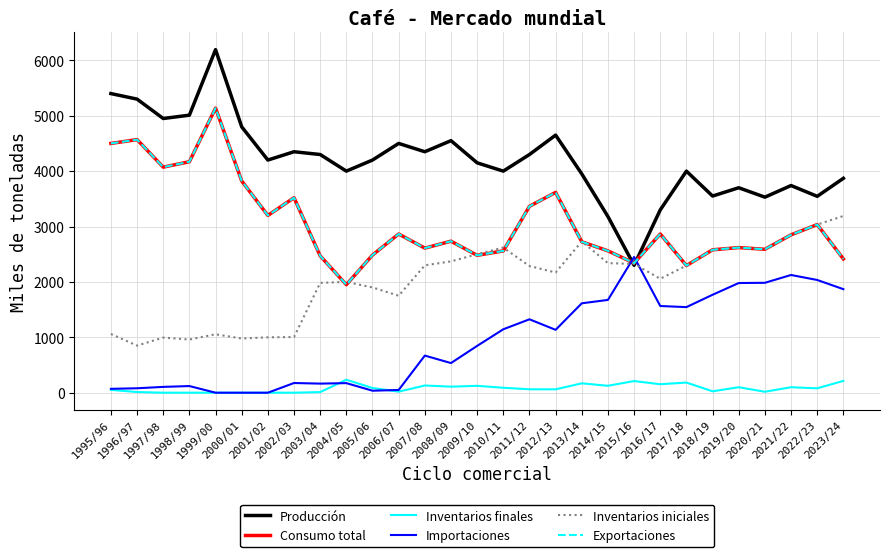

Is this an area chart (filled region under the line)?

No